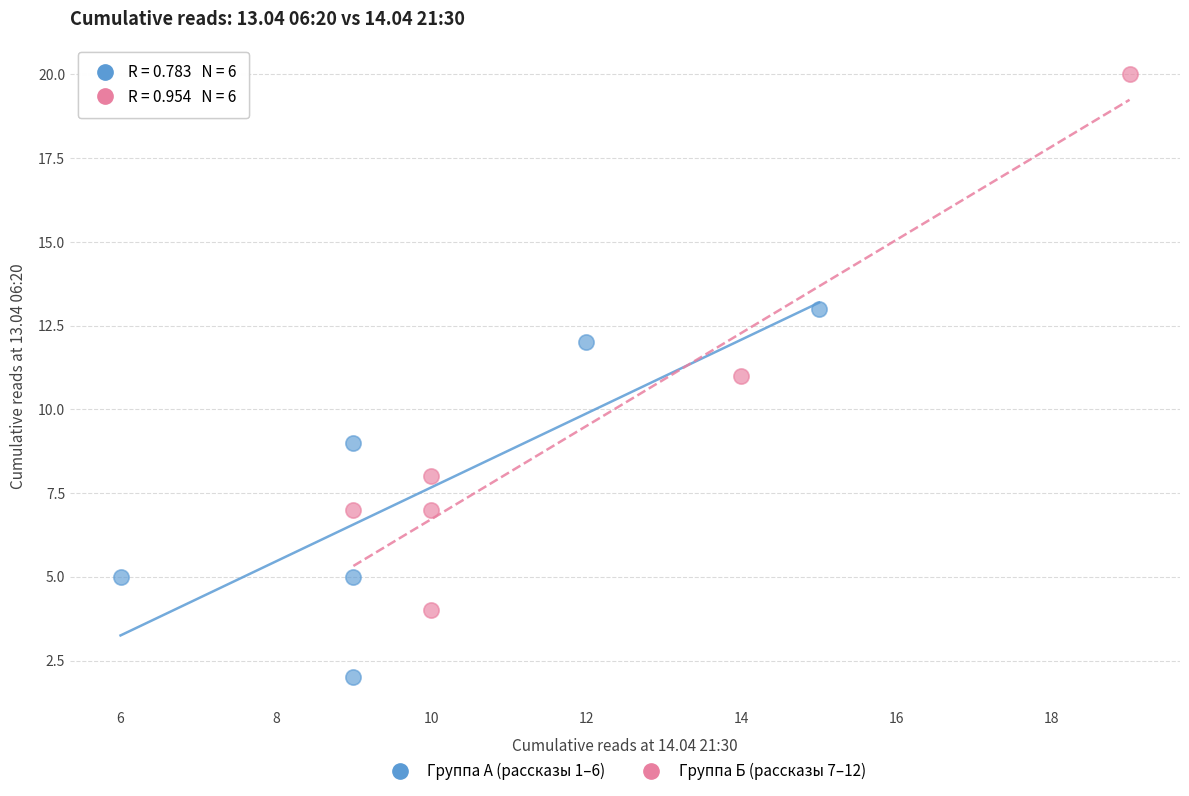

Which series reaches the minimum Y coordinate?

Группа А (рассказы 1–6)